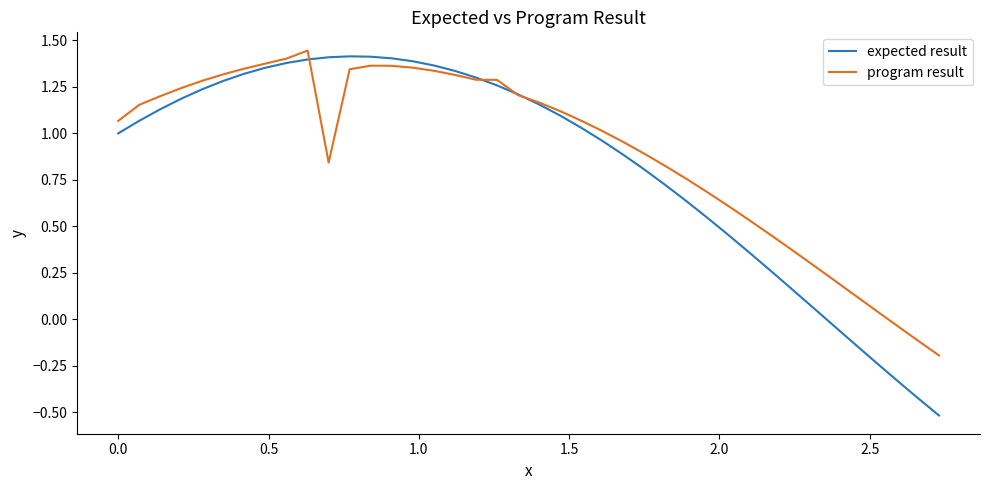

How many interior local peaks does the expected result series have?

1